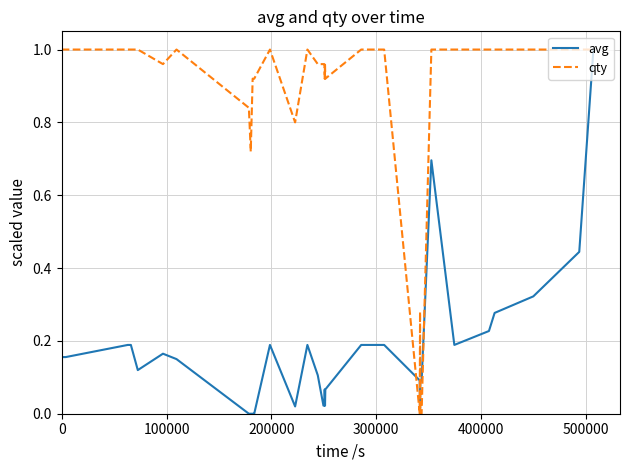

How many categories are shown in the chart?

40